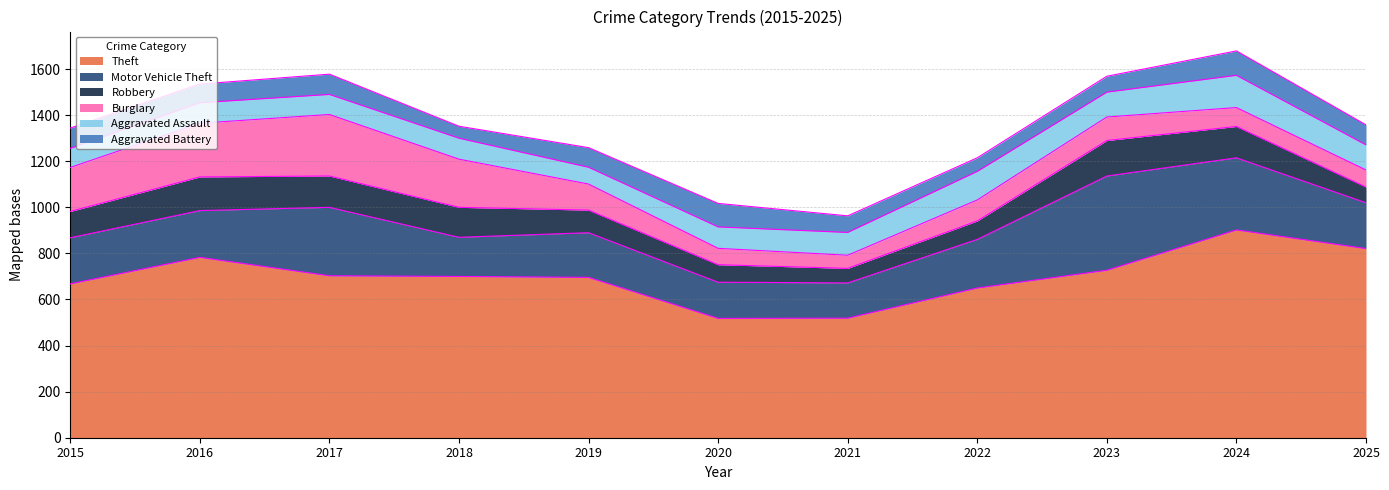

Where does the Theft series first go above 700?

2016